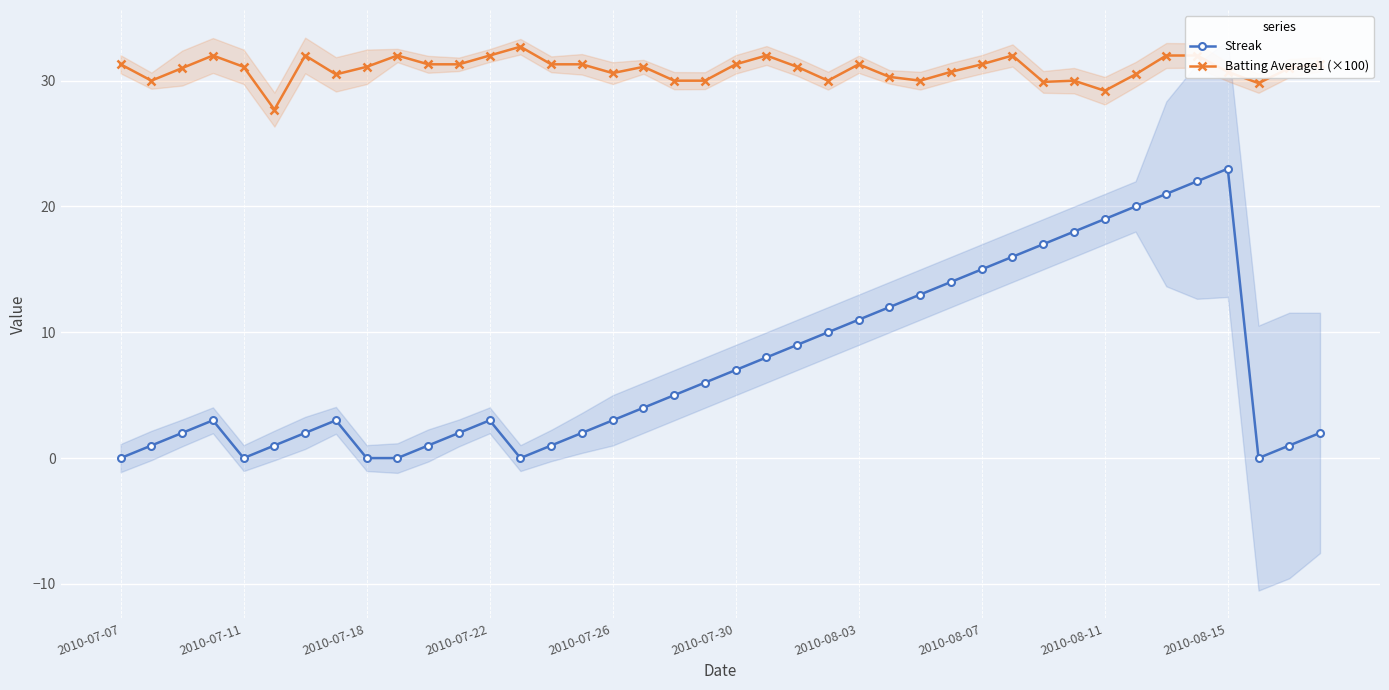

How many categories are shown in the chart?

40